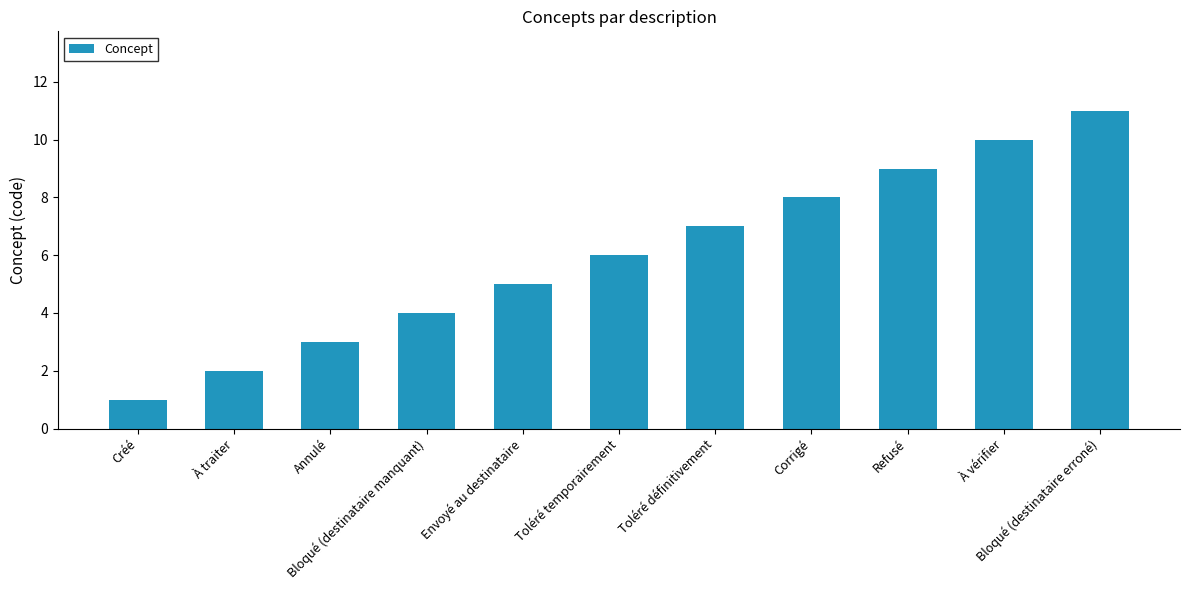

How many values are below 6?

5